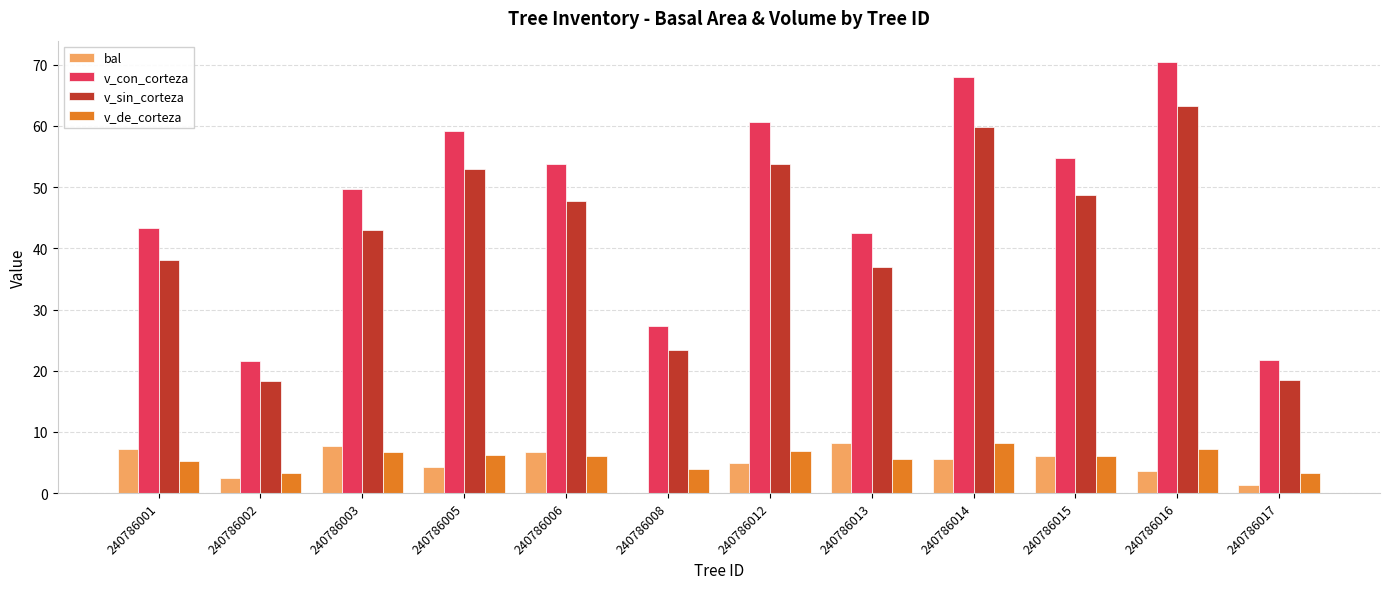

What is the greatest value displayed?

70.4